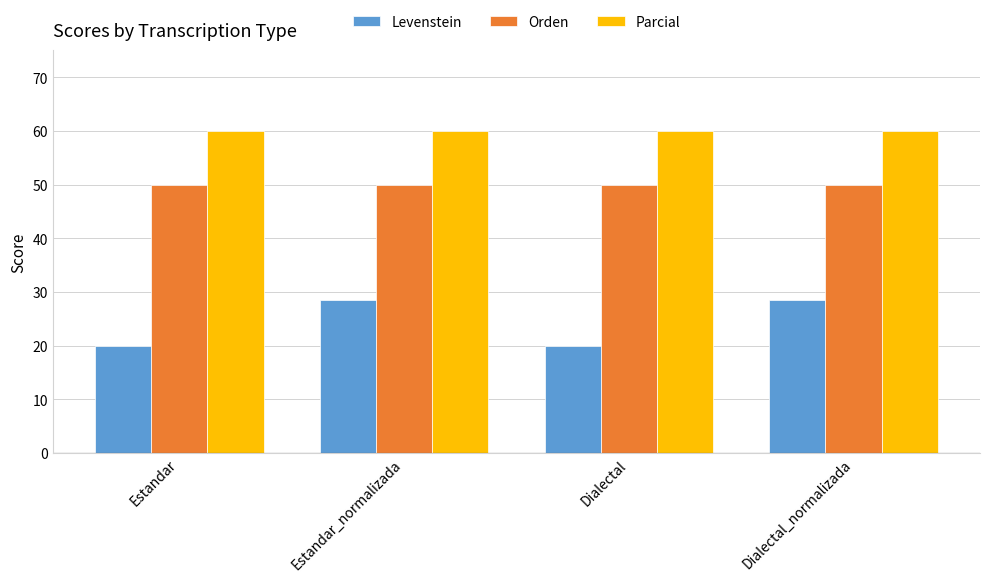

At how many categories does at least one series exceed 46?

4